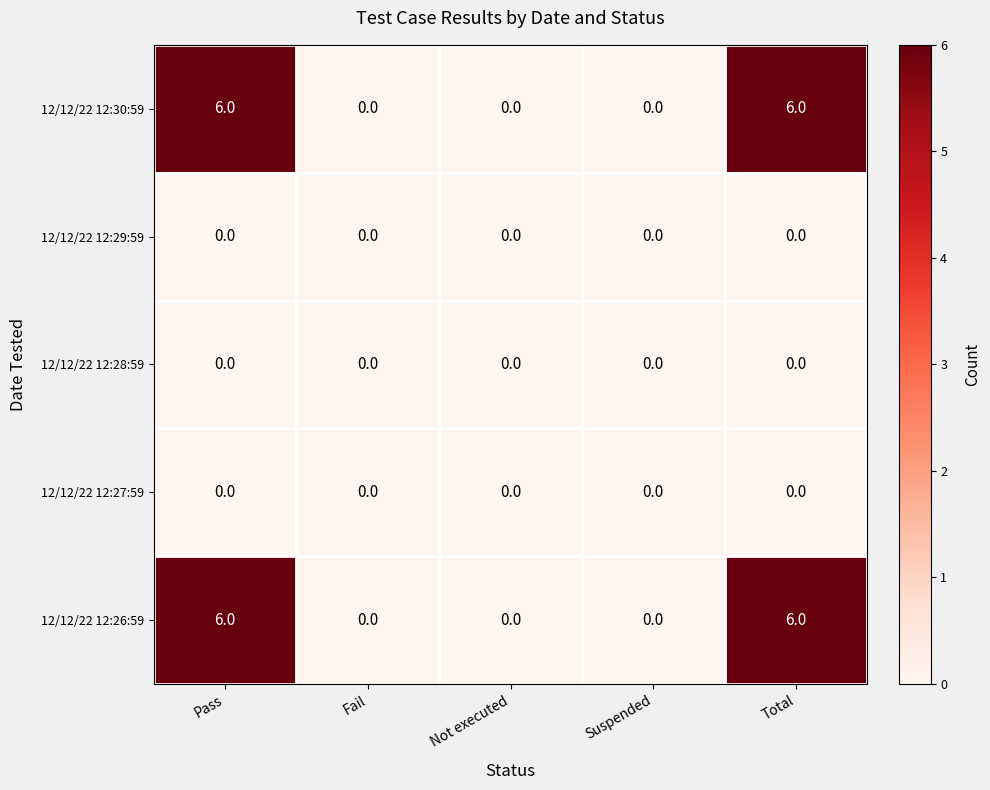

What is the total value across all series at Total?

12